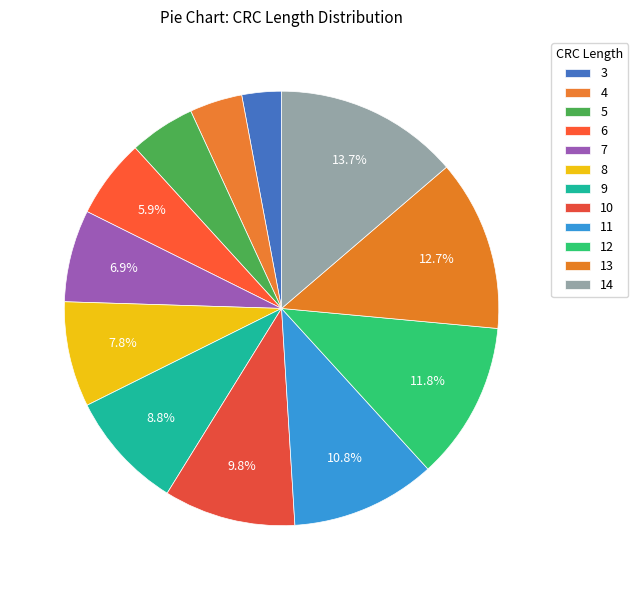

Is there any slice that represents more than half of the pie?

No